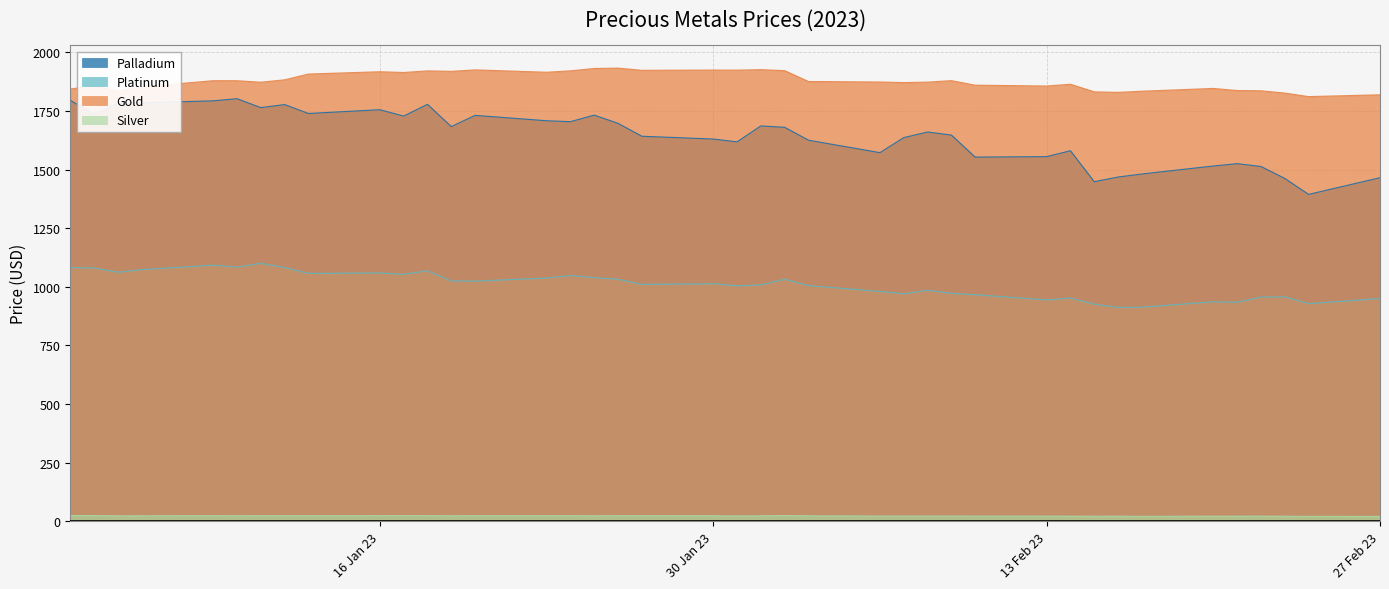

What is the highest value of the Palladium series?

1802.0